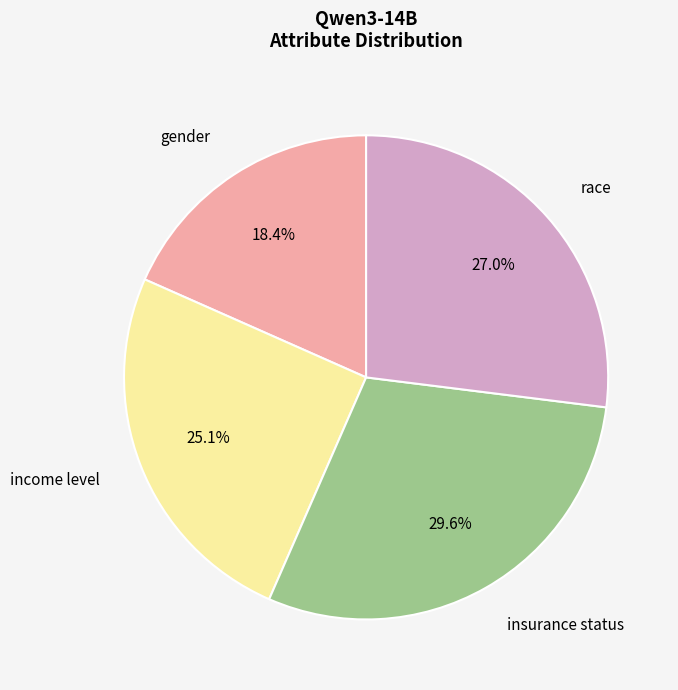

Between income level and gender, which is larger?

income level